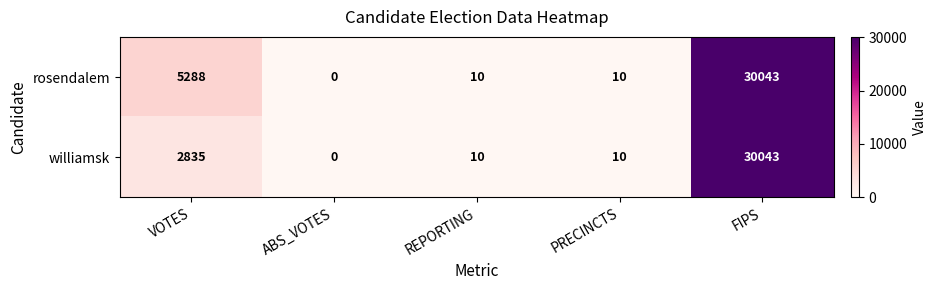

What is the difference between the maximum and second lowest values in the rosendalem series?

30033